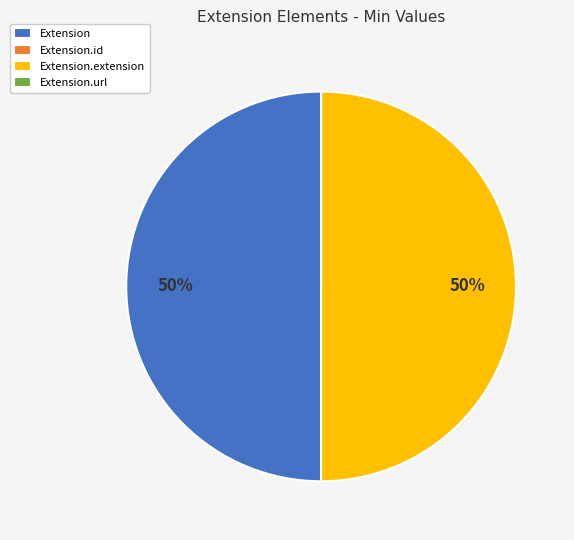

The Extension.extension slice represents 61% of the pie. True or false?

False